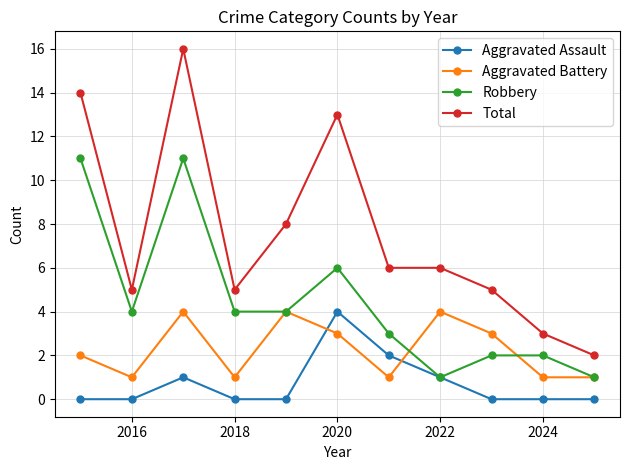

Which series has the largest total across all categories?

Total